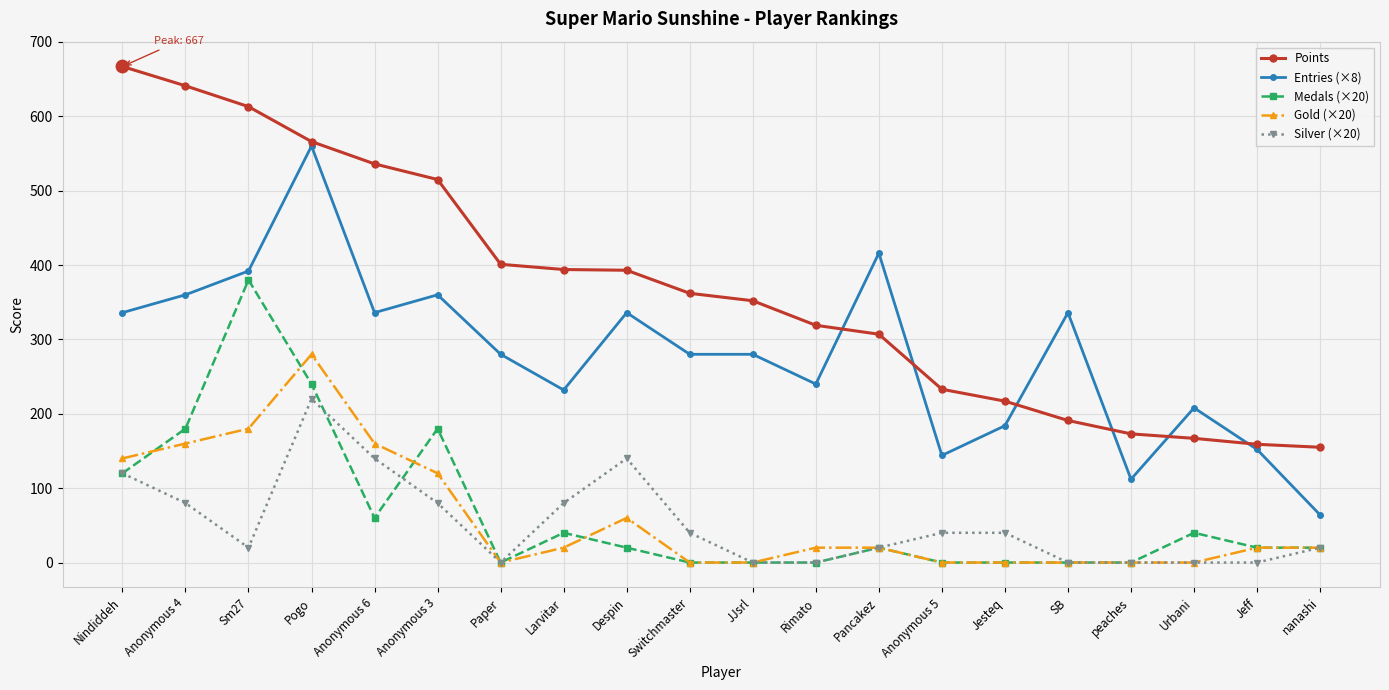

Is the value of Points at nanashi greater than the value of Gold (×20) at Anonymous 5?

Yes